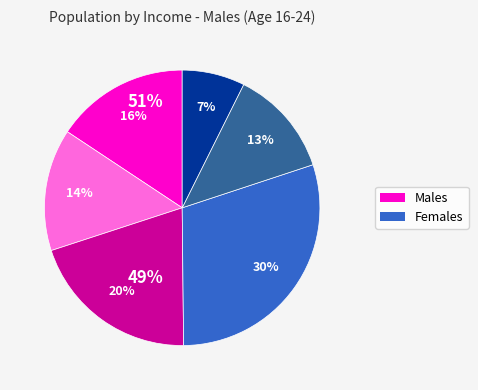

Does any single category account for the majority?

No